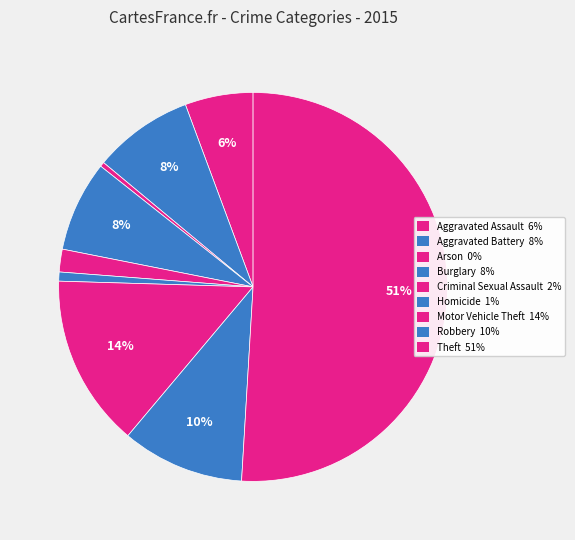

Do Criminal Sexual Assault and Arson together represent more than half of the pie?

No